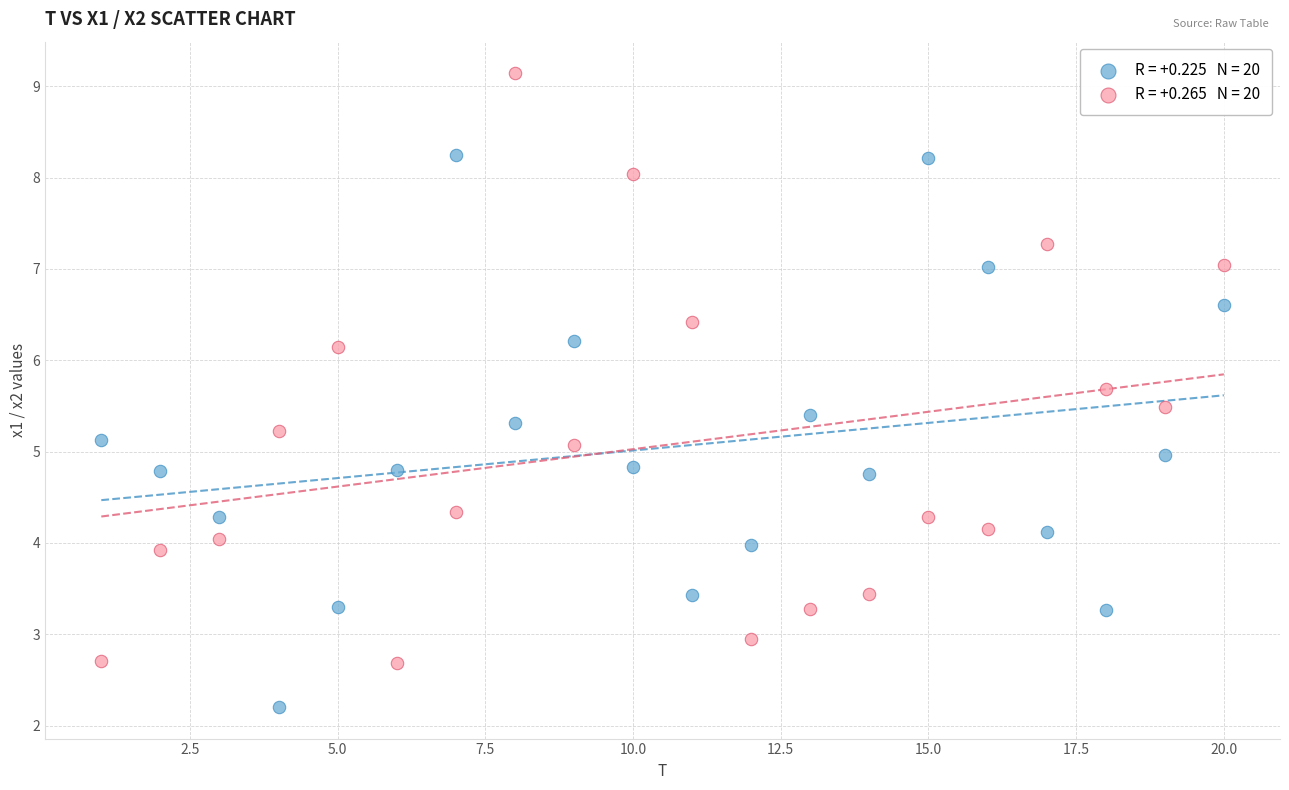

Across all data points, what is the range of X values (max minus min)?

19.0